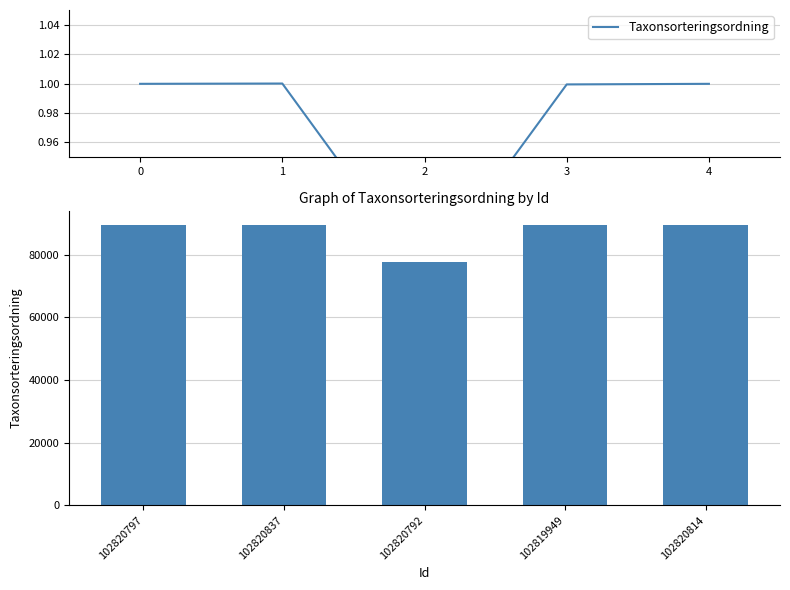

The value at 102820814 is 145044. True or false?

False